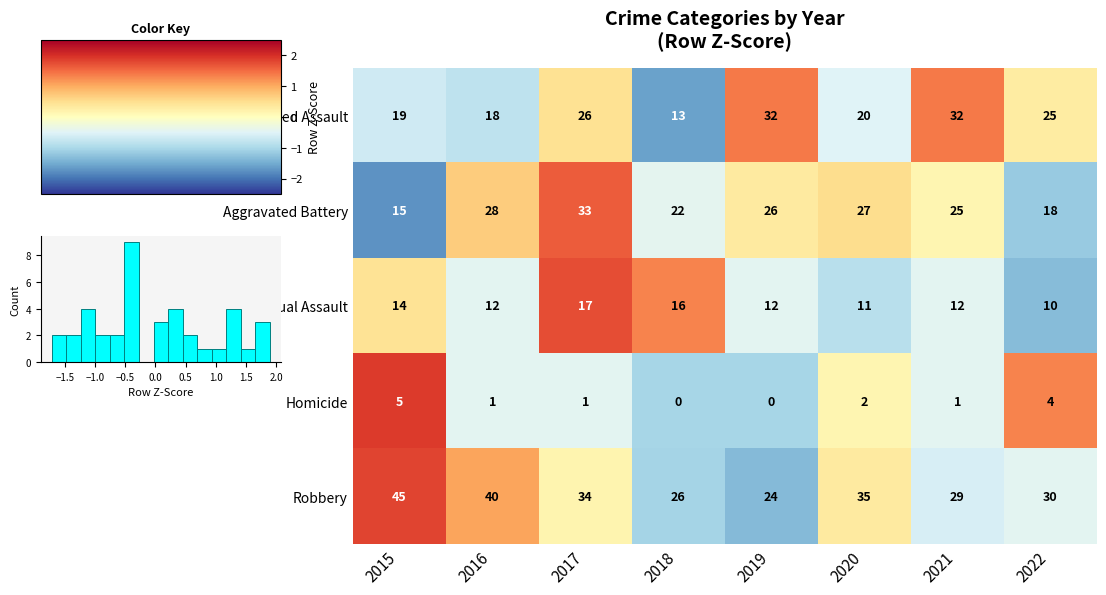

Is the value of Aggravated Assault at 2015 greater than the value of Homicide at 2022?

Yes